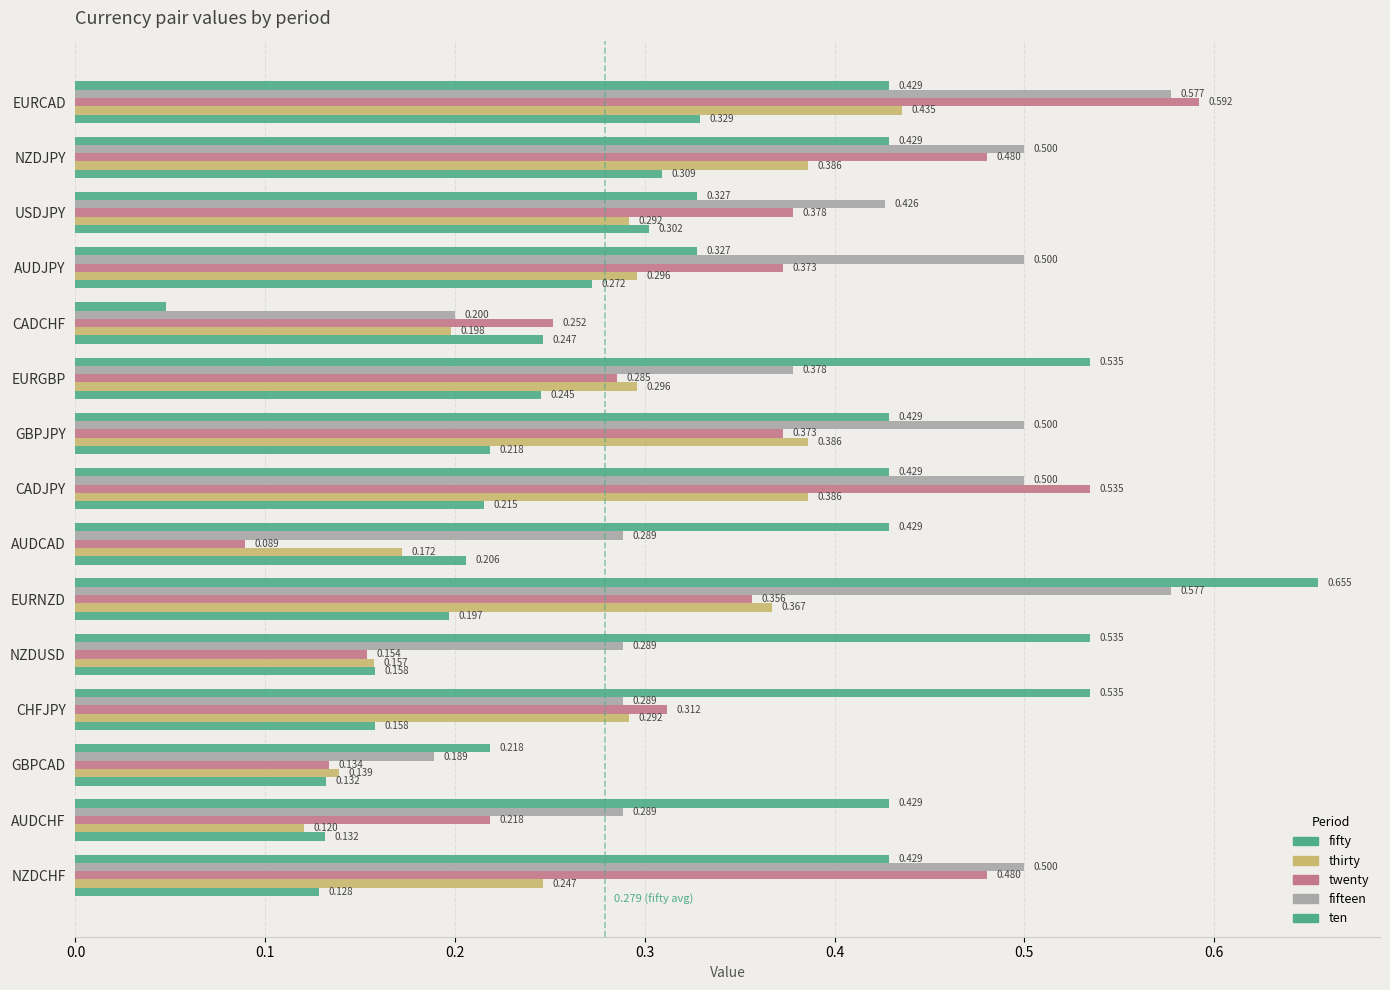

What position from the left is 8?

9